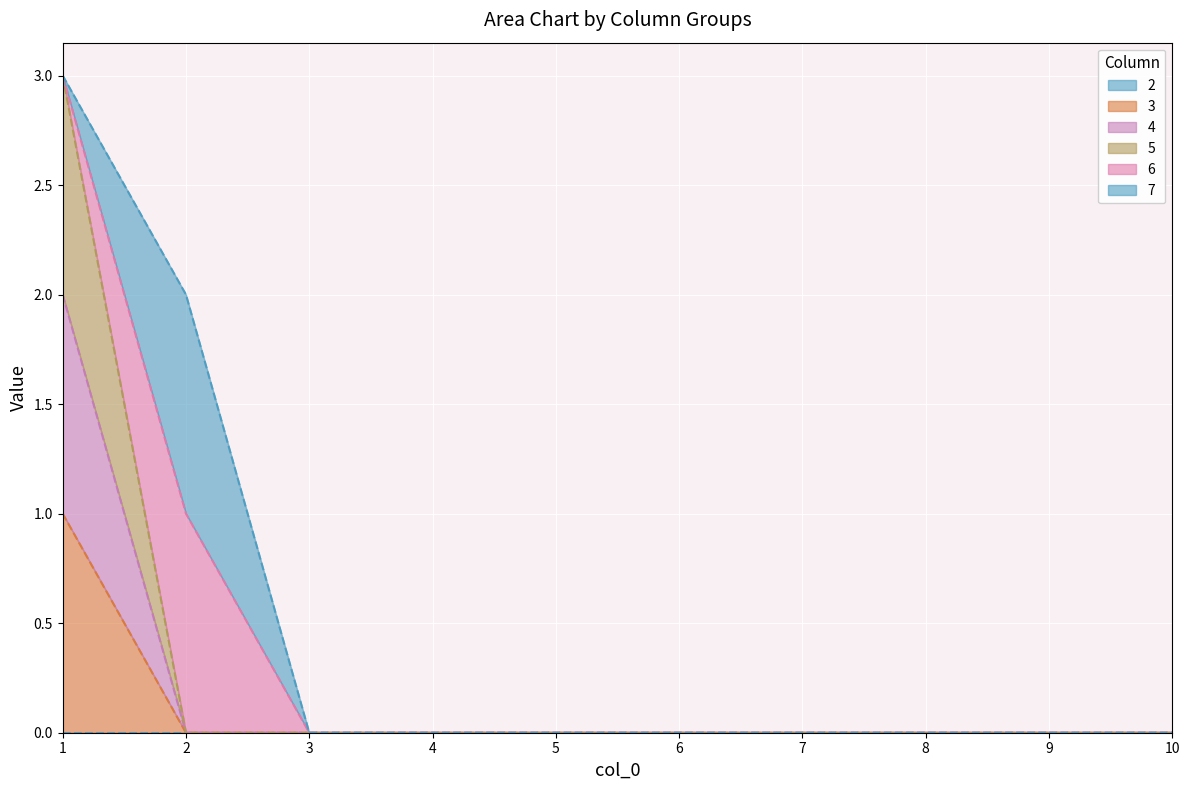

The value of 5 at 9 is 0. True or false?

True